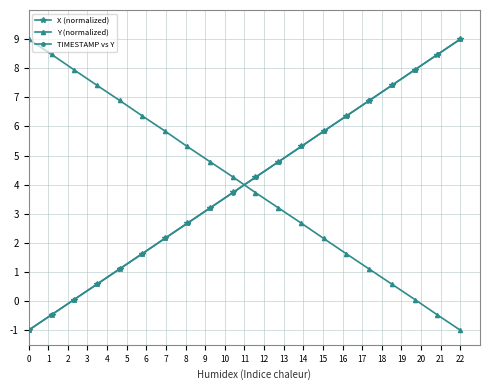

True or false: X (normalized) has a value of 9.0 at 22.

True